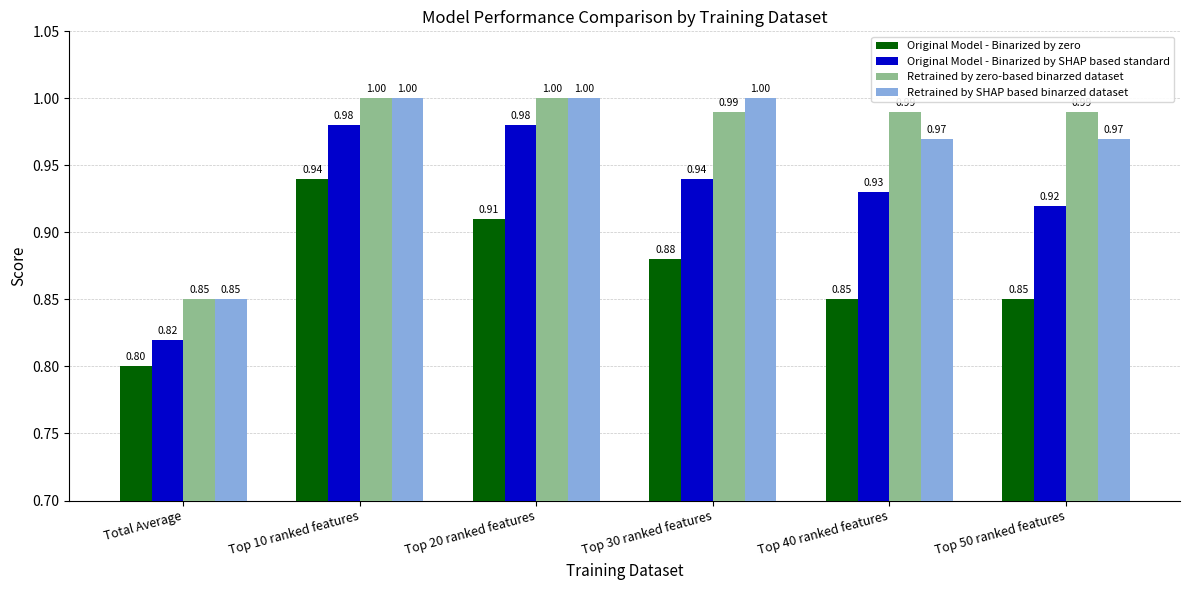

Which label corresponds to the smallest value in the chart?

Total Average